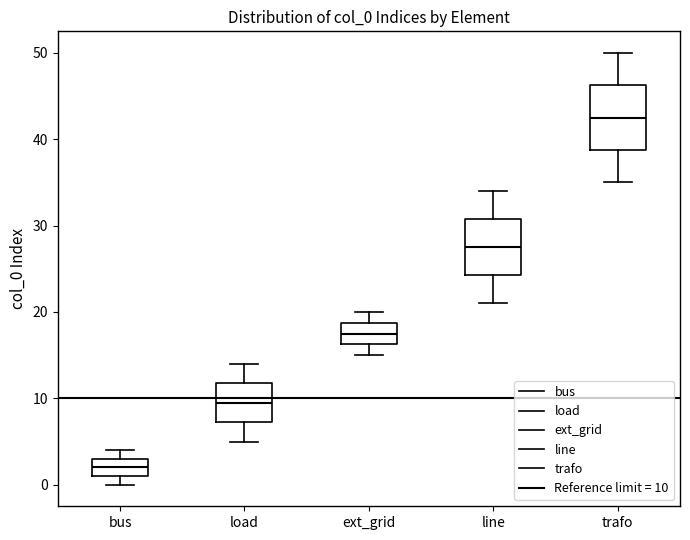

Reading left to right, read every box against the y-axis: the position of its median line, the range the box covers, and the ends of its whiskers. The values are not printed on the chart, so give them approximately, as read against the axis.

bus: median 2, box 1 to 3, whiskers 0 to 4
load: median 10, box 7 to 12, whiskers 5 to 14
ext_grid: median 18, box 16 to 19, whiskers 15 to 20
line: median 28, box 24 to 31, whiskers 21 to 34
trafo: median 43, box 39 to 46, whiskers 35 to 50